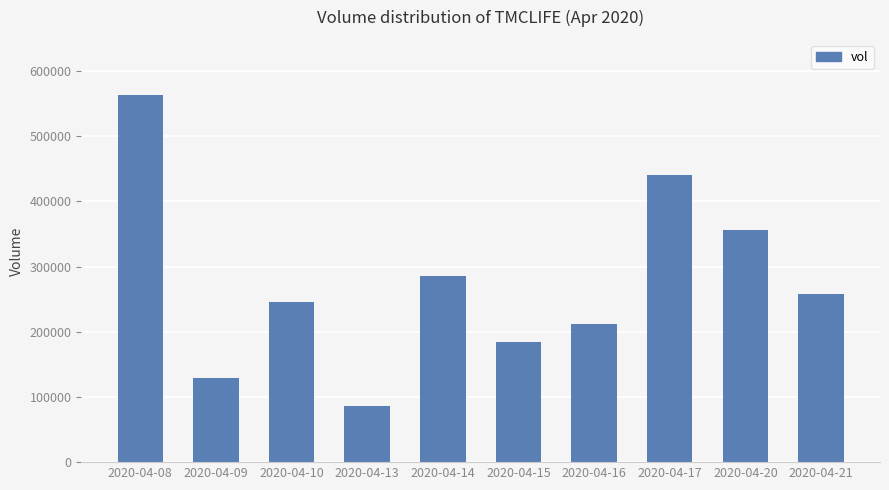

What is the value of the 10th bar from the left?

258100